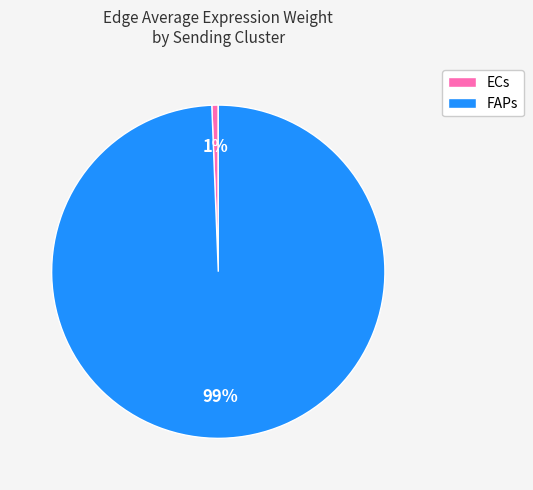

Count the number of slices in the pie.

2